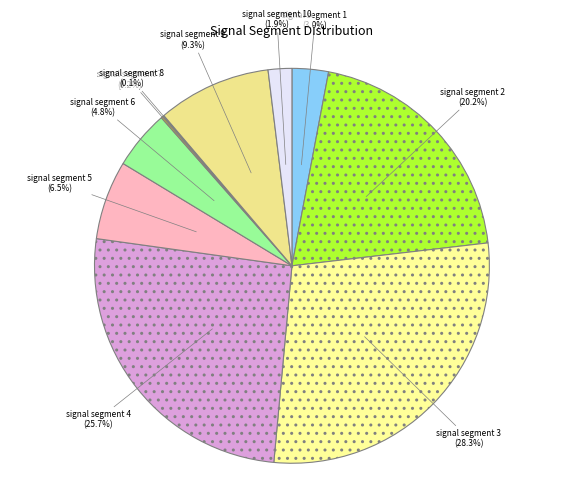

To the nearest percent, what is the combined percentage of signal segment 4 and signal segment 5?

32%